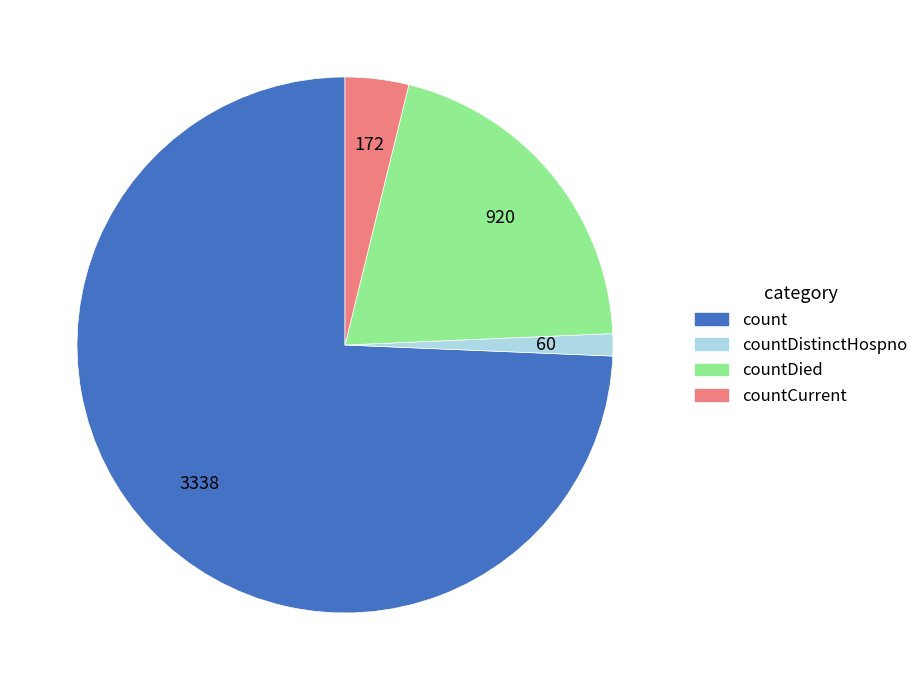

Is there any slice that represents more than half of the pie?

Yes